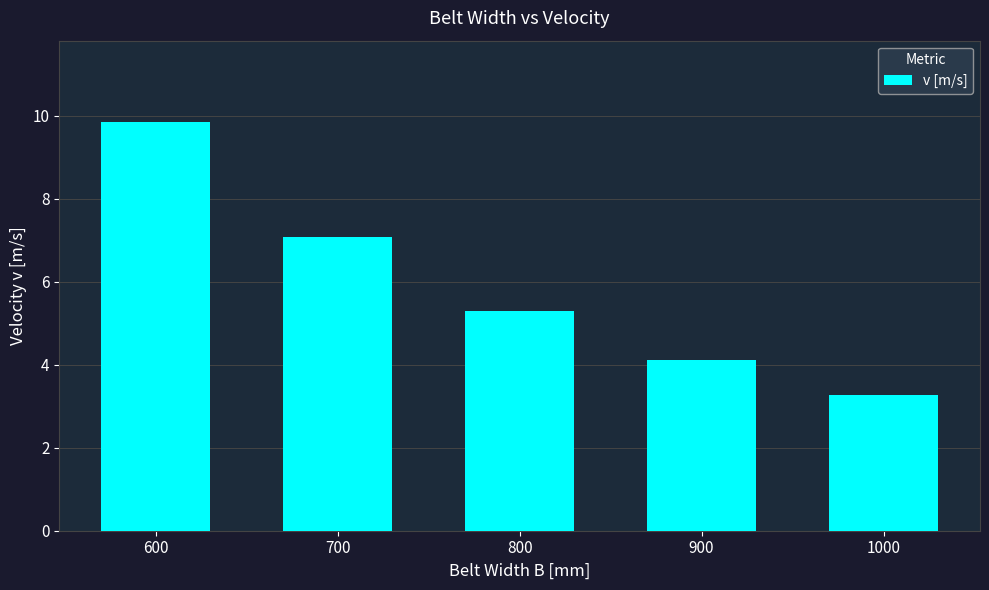

How many values are below 5?

2